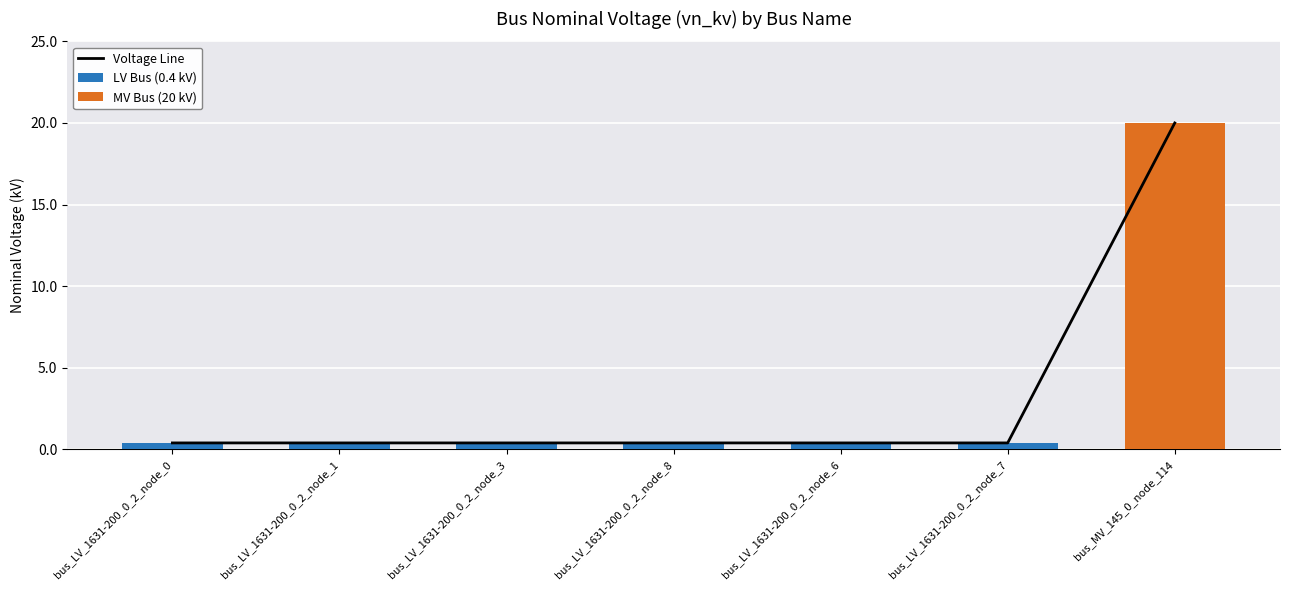

Which label corresponds to the largest value in the chart?

bus_MV_145_0_node_114